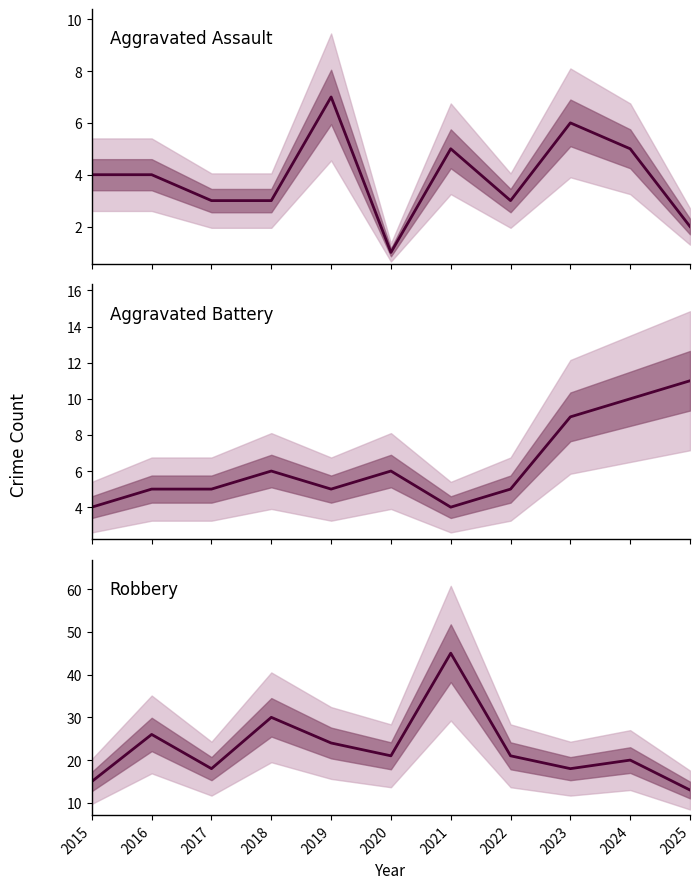

Reading right to left, what are all the values shown in this chart?

Aggravated Assault: 2	5	6	3	5	1	7	3	3	4	4
Aggravated Battery: 11	10	9	5	4	6	5	6	5	5	4
Robbery: 13	20	18	21	45	21	24	30	18	26	15